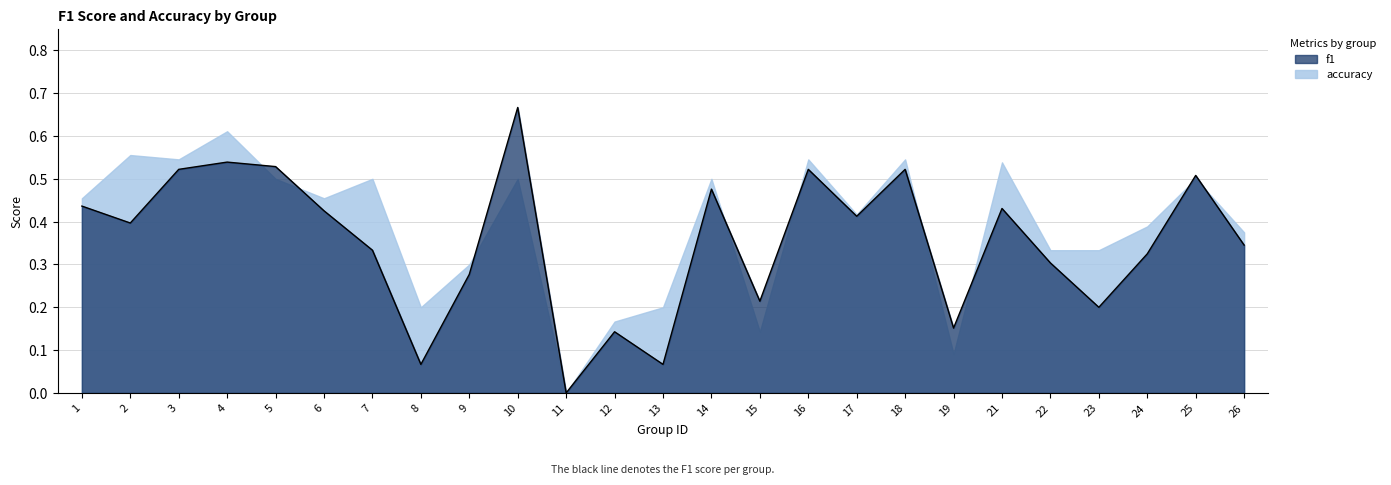

What is the approximate value at 5?

0.5